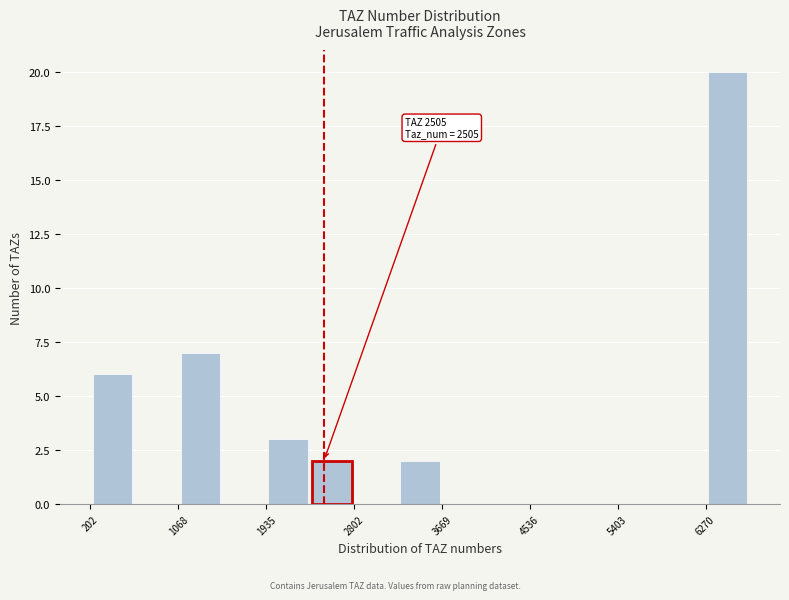

Which range on the x-axis has the tallest bar?

6300 to 6700